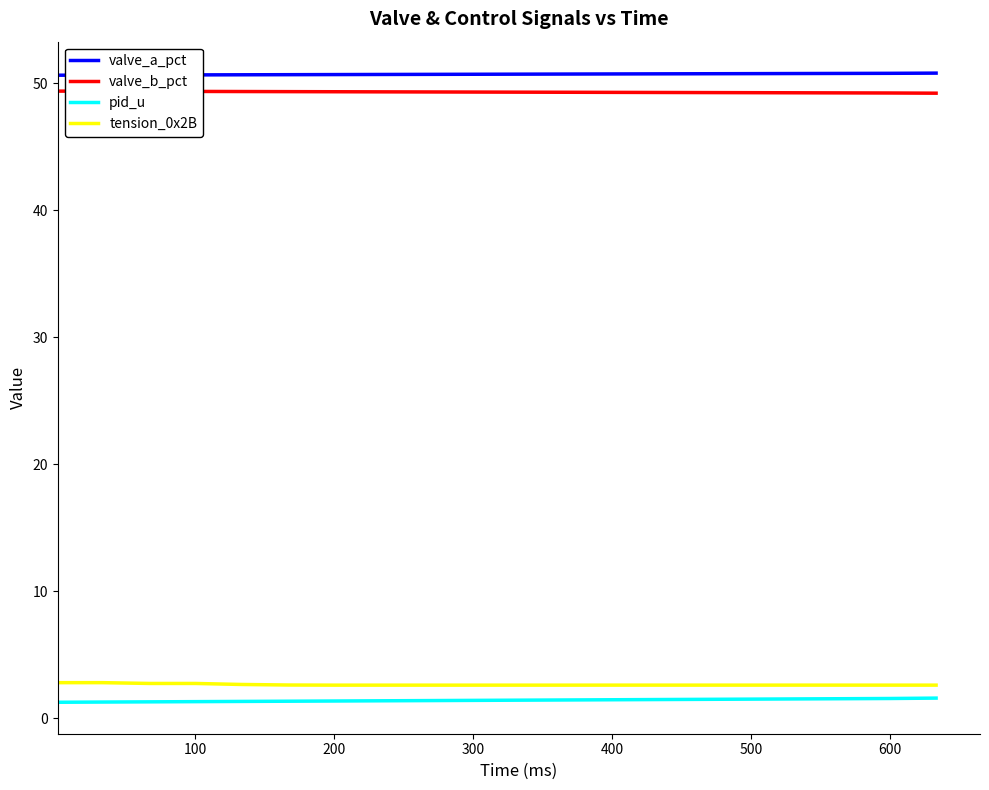

What is the highest value of the pid_u series?

1.6